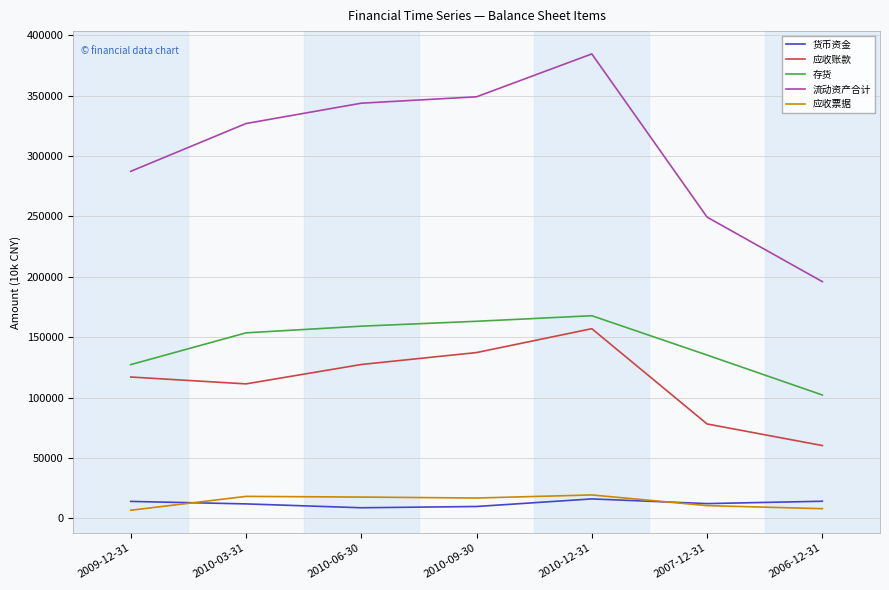

Which series has the largest total across all categories?

流动资产合计